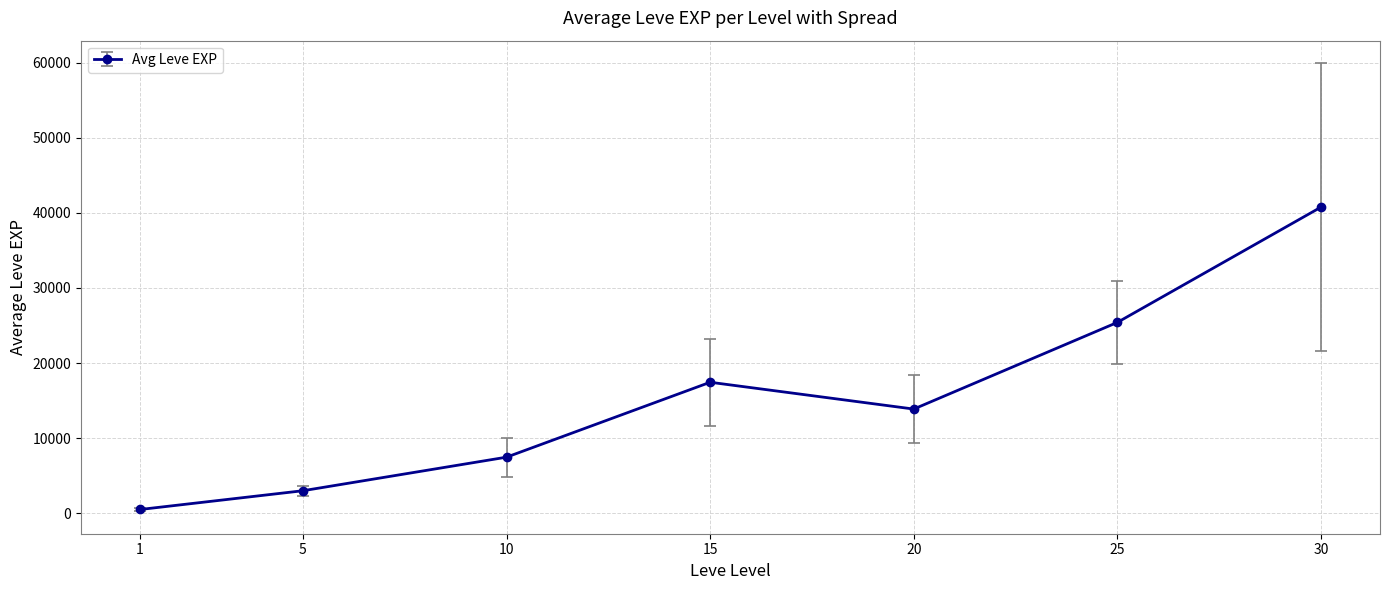

What is the value of the 7th point from the left?

40748.3